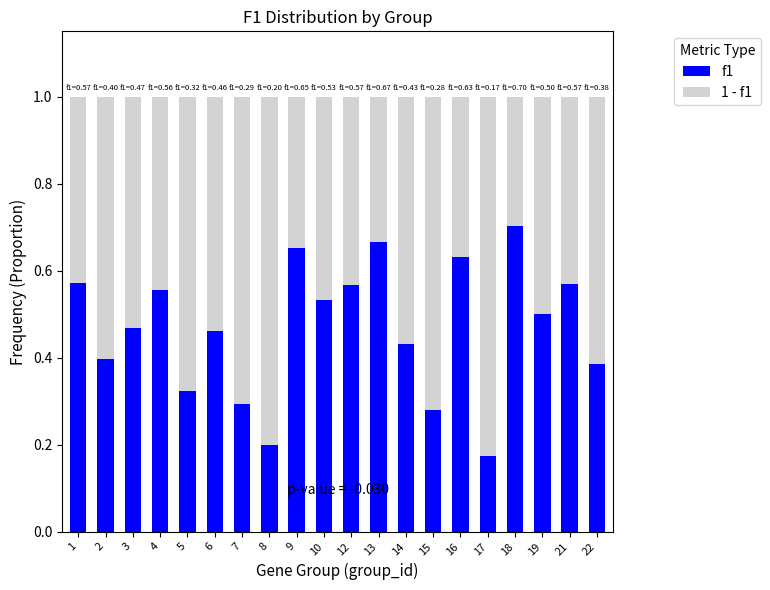

Is it true that f1 equals 0.9 at 13?

False